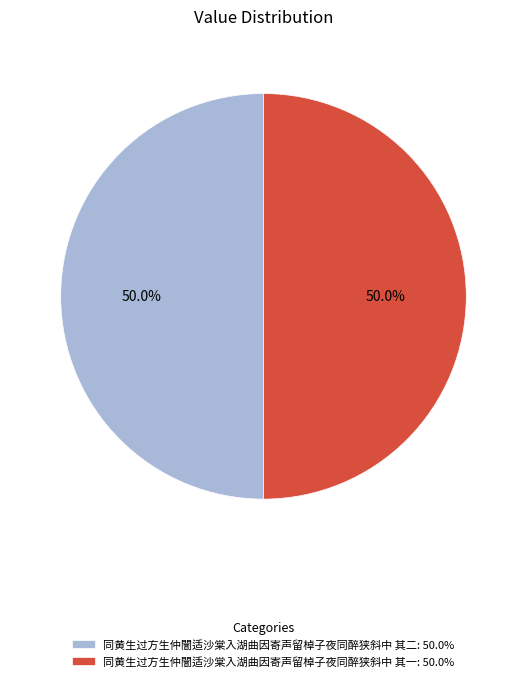

What is the ratio of the value at 同黄生过方生仲闇适沙棠入湖曲因寄声留棹子夜同醉狭斜中 其二 to the value at 同黄生过方生仲闇适沙棠入湖曲因寄声留棹子夜同醉狭斜中 其一?

1.0